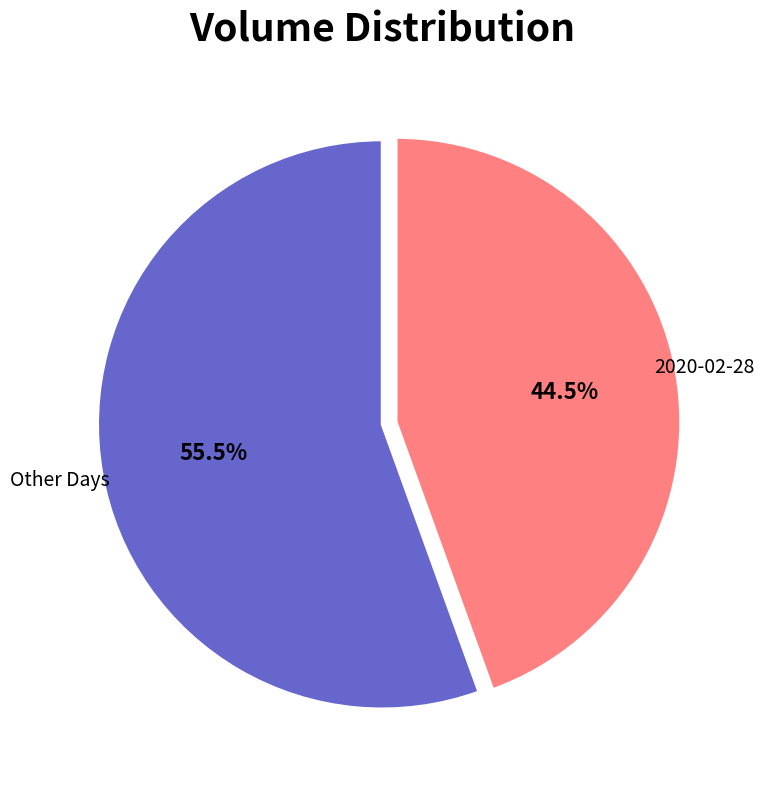

To the nearest percent, what is the average slice percentage?

50%